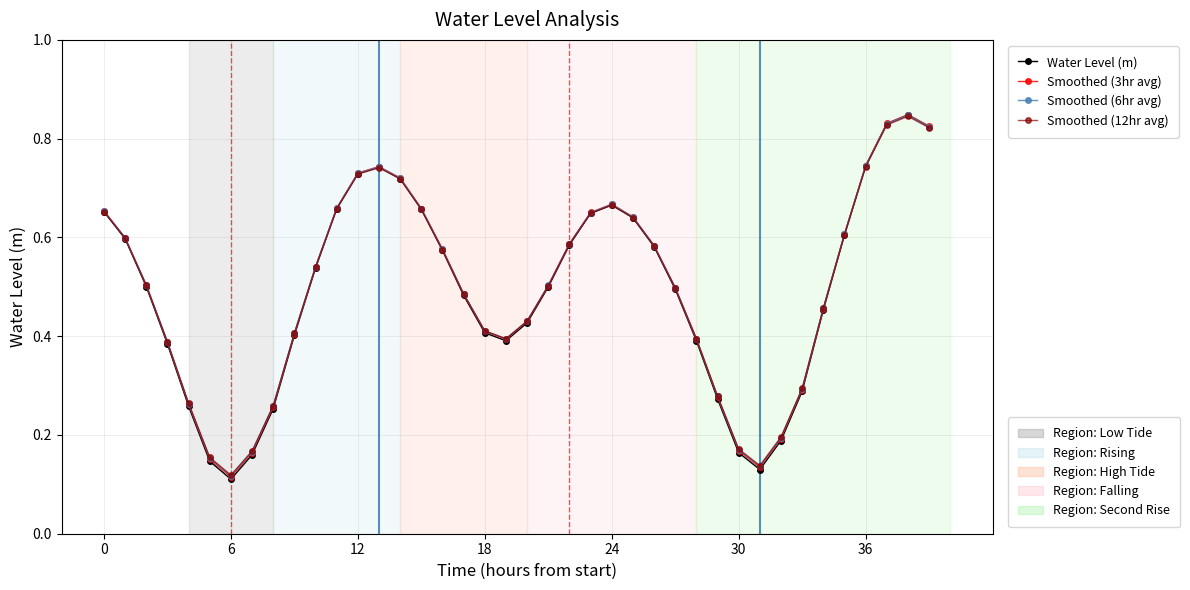

What is the greatest value displayed?

0.8